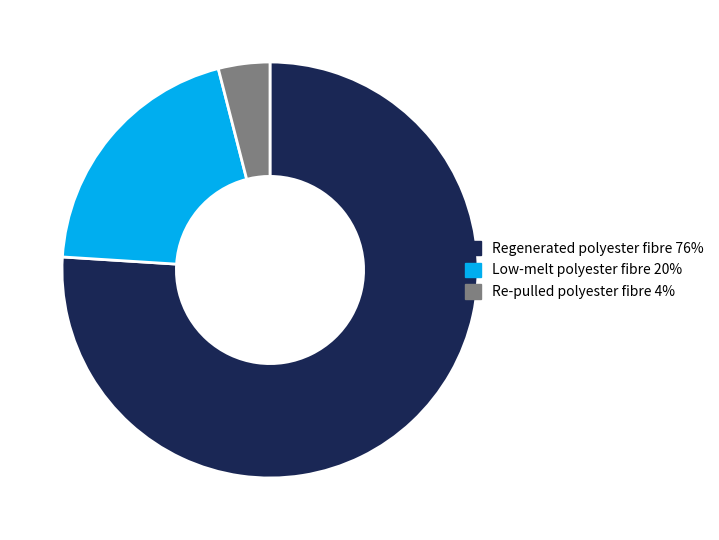

What is the smallest slice in the pie chart?

Re-pulled polyester fibre